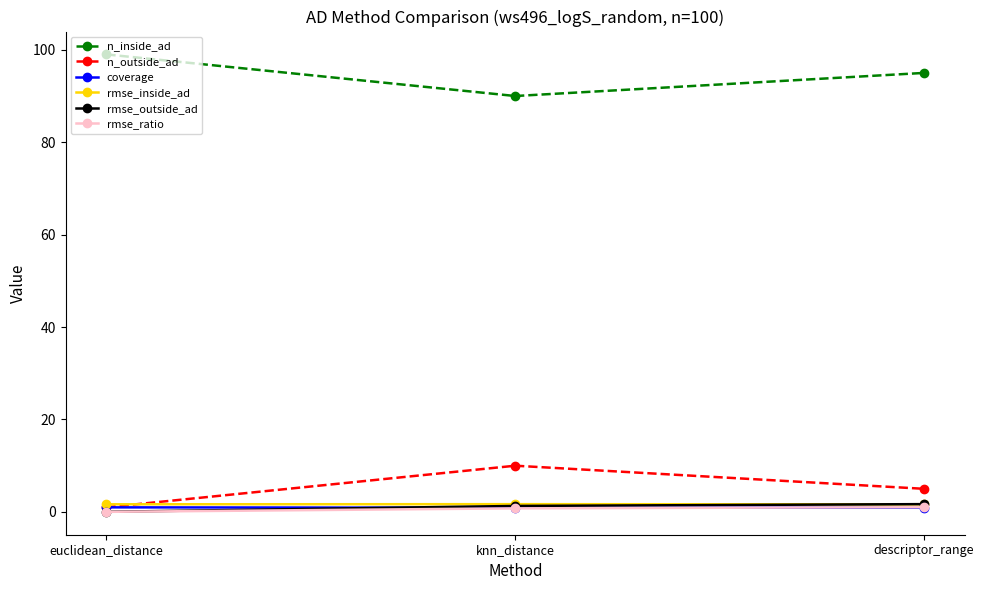

What is the value of the rmse_inside_ad point at the 2nd from the left?

1.7